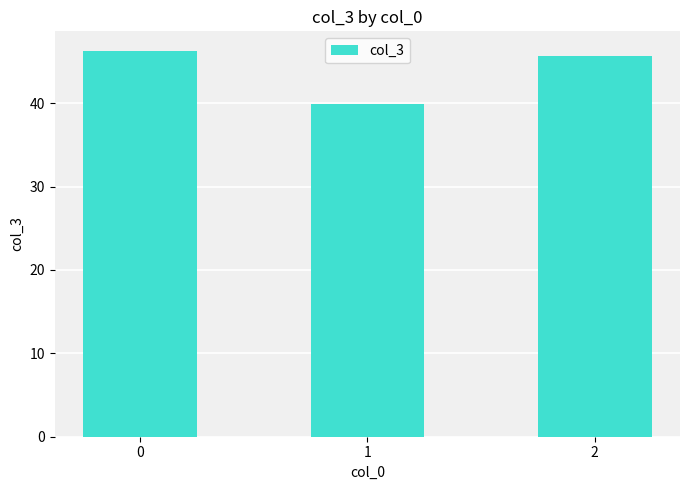

What is the maximum value shown in the chart?

46.3